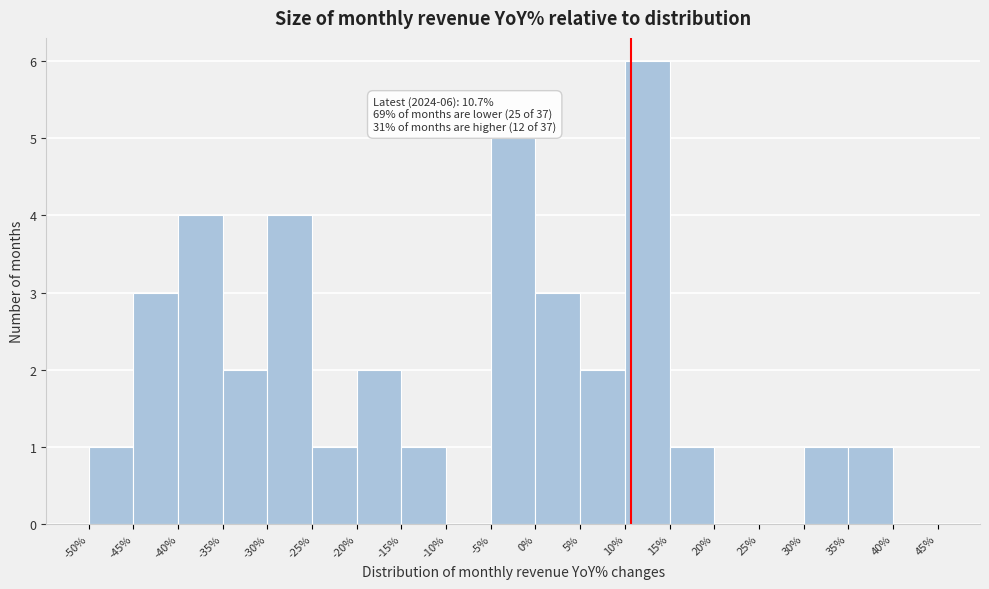

Which range on the x-axis has the tallest bar?

10% to 15%